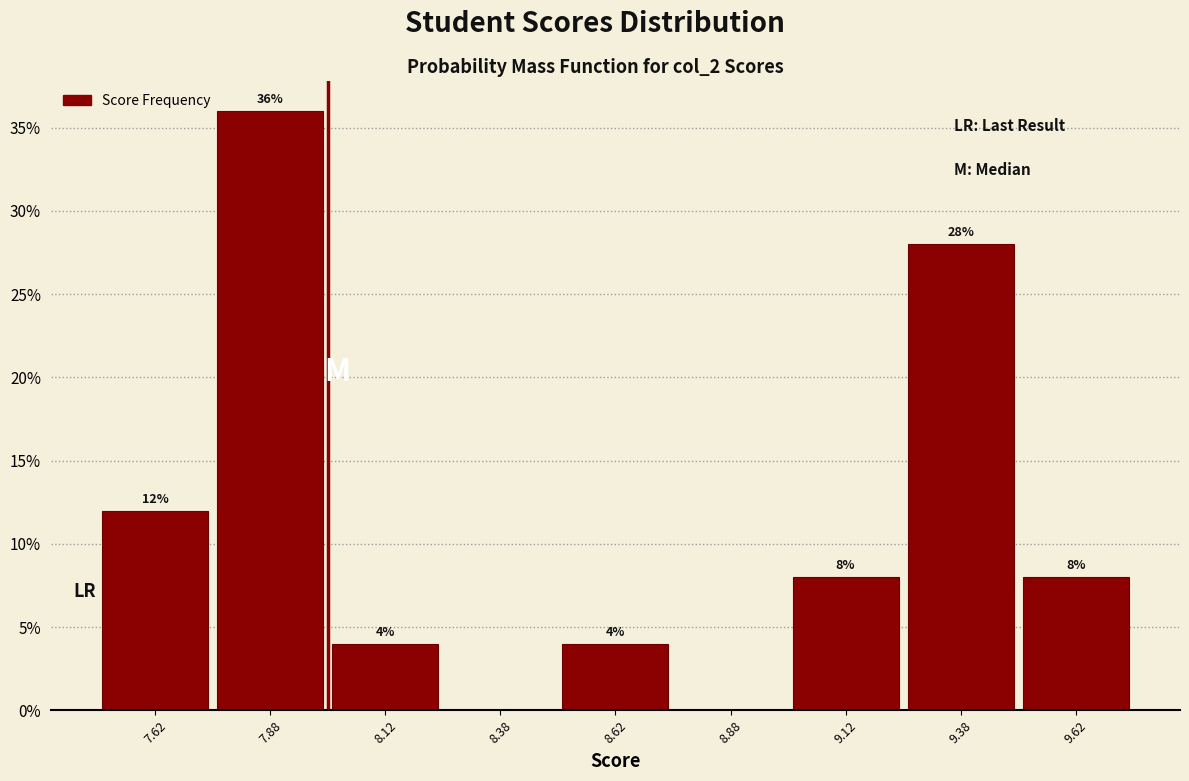

Which range on the x-axis has the tallest bar?

7.75 to 8.00